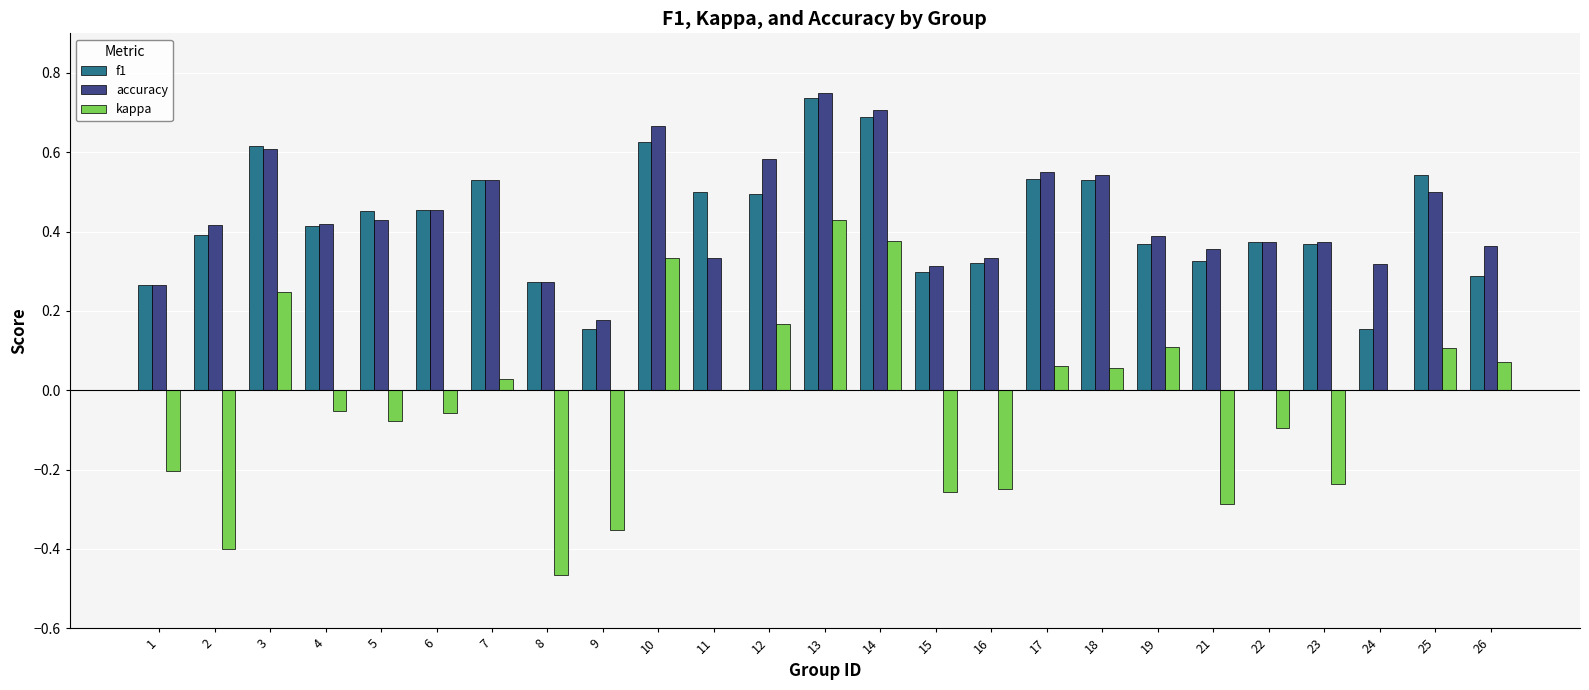

Is the value of f1 at 3 greater than the value of kappa at 1?

Yes